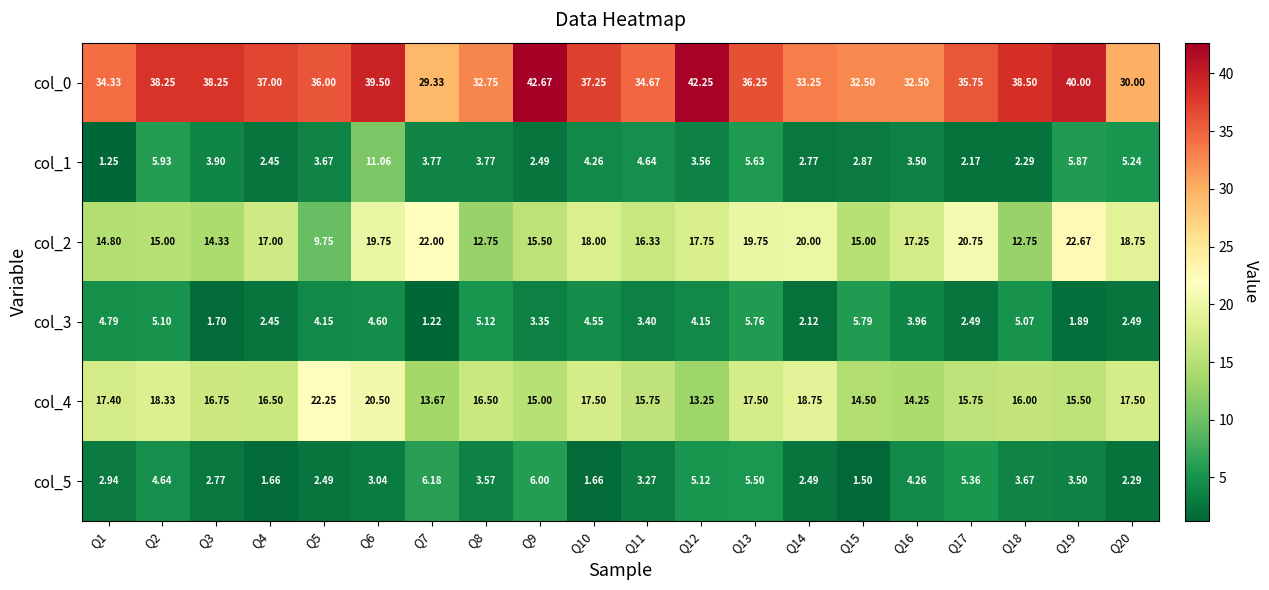

Is the value of col_5 at Q16 greater than the value of col_2 at Q20?

No